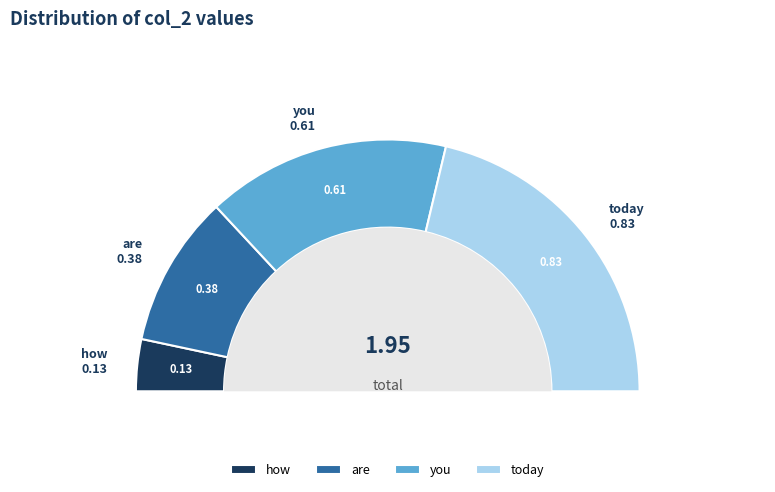

How many segments does this pie chart have?

4